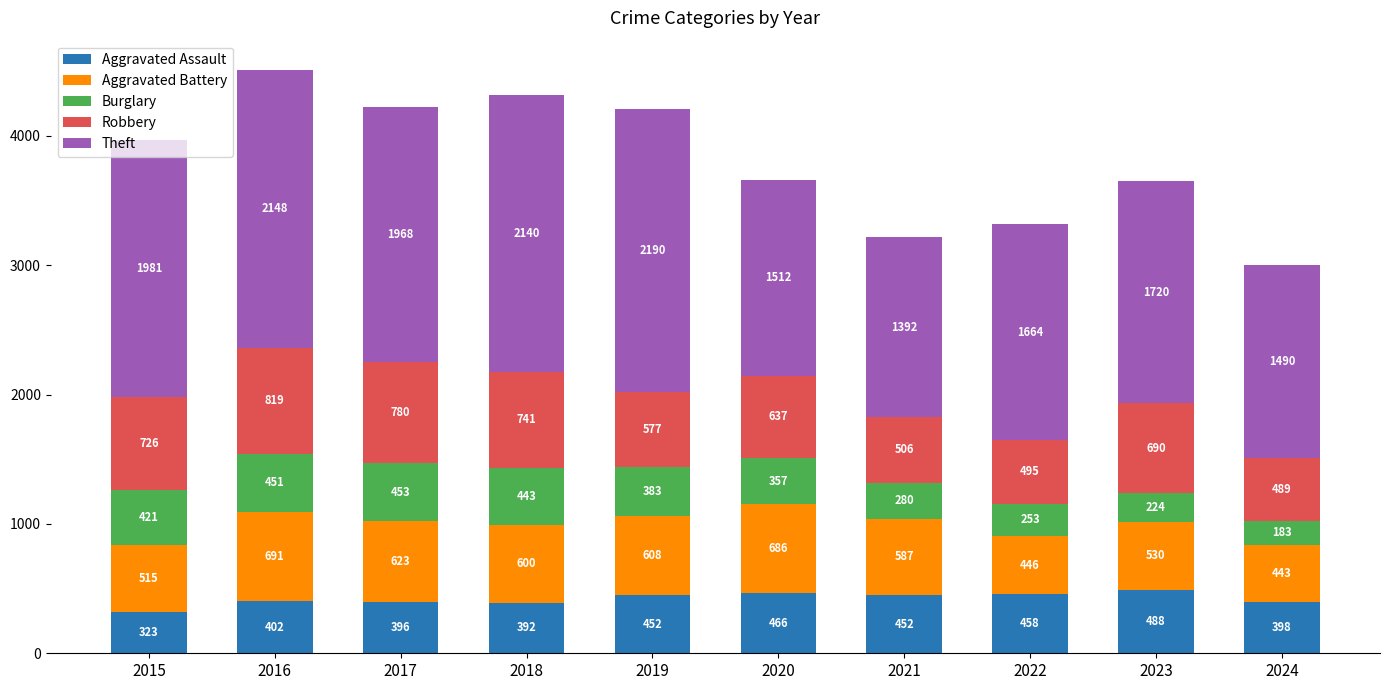

Does the chart contain stacked bars?

Yes